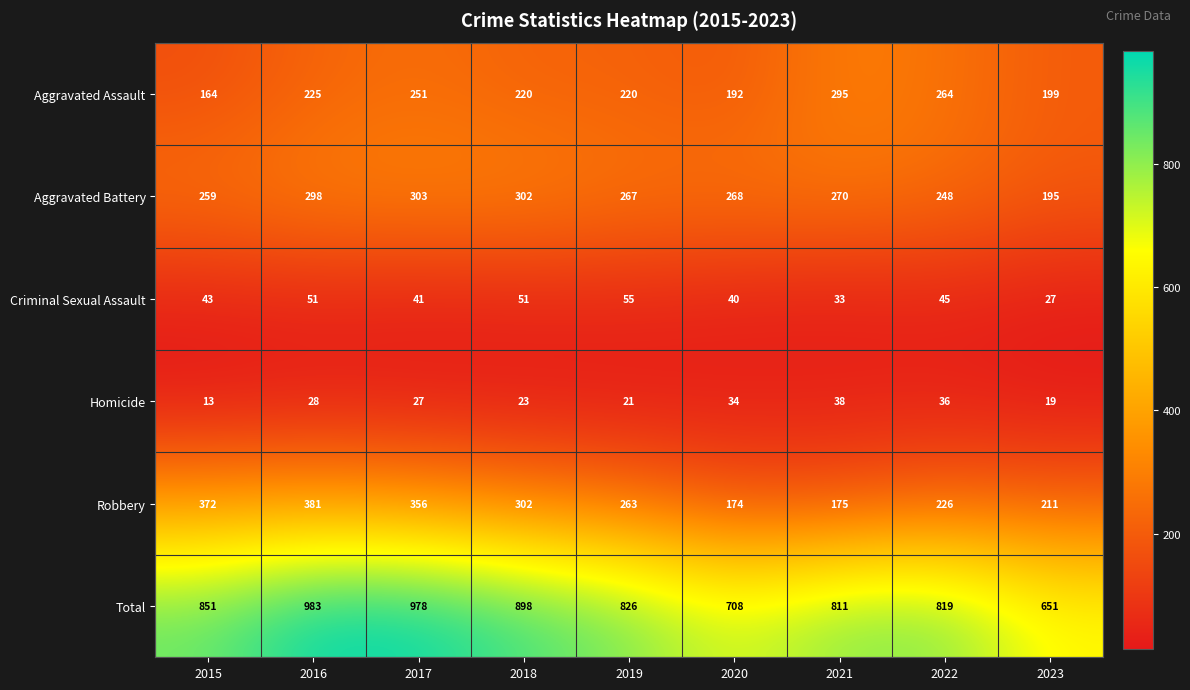

At which category does the chart reach its minimum across all series?

2015